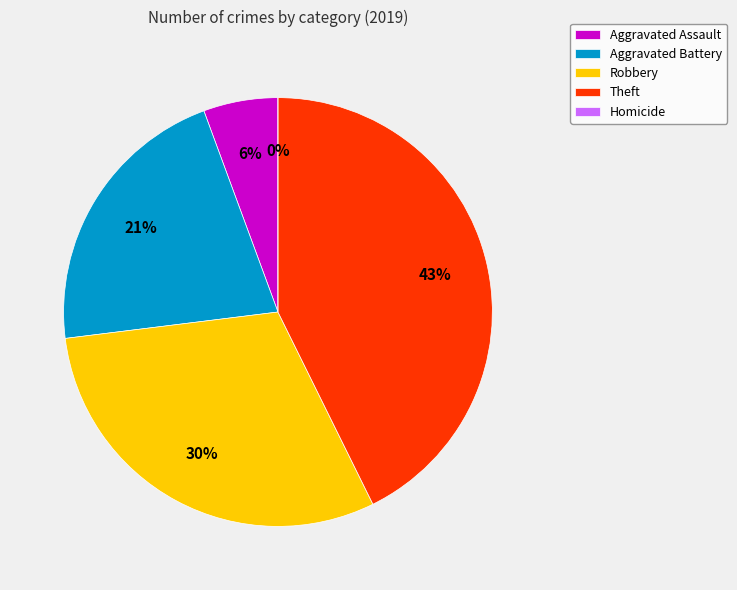

To the nearest percent, what percentage of the pie is Theft?

43%